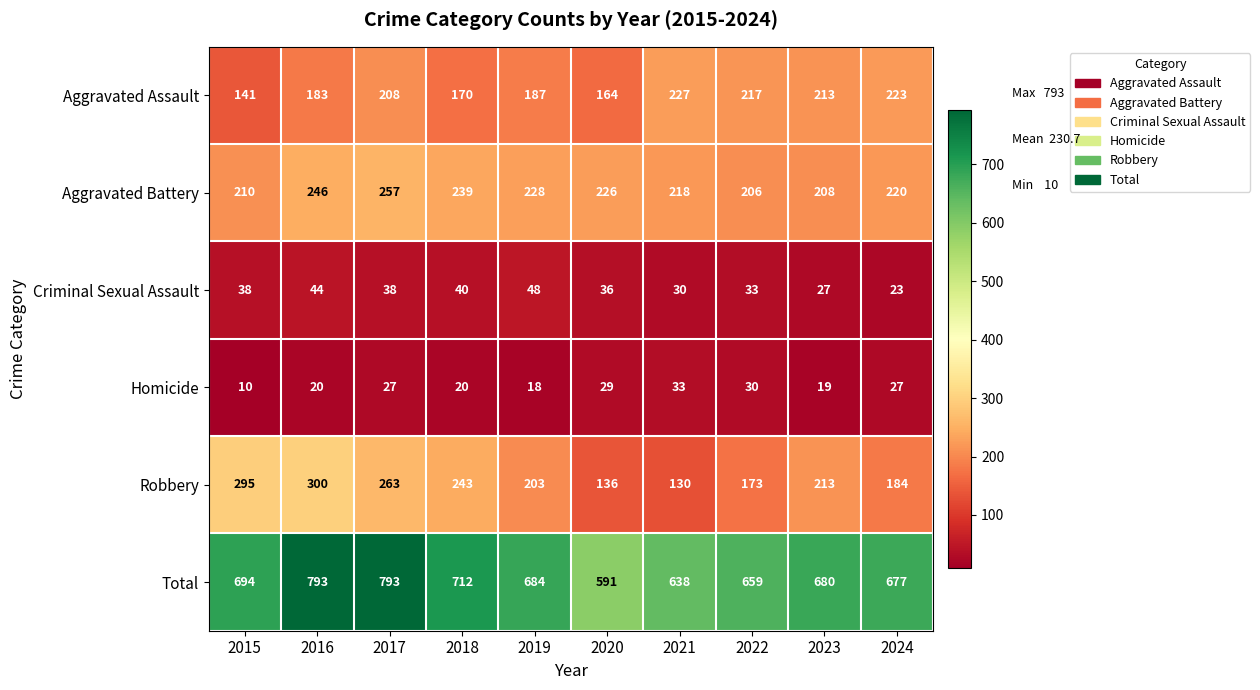

List the series in order of their peak value, highest first.

Total, Robbery, Aggravated Battery, Aggravated Assault, Criminal Sexual Assault, Homicide